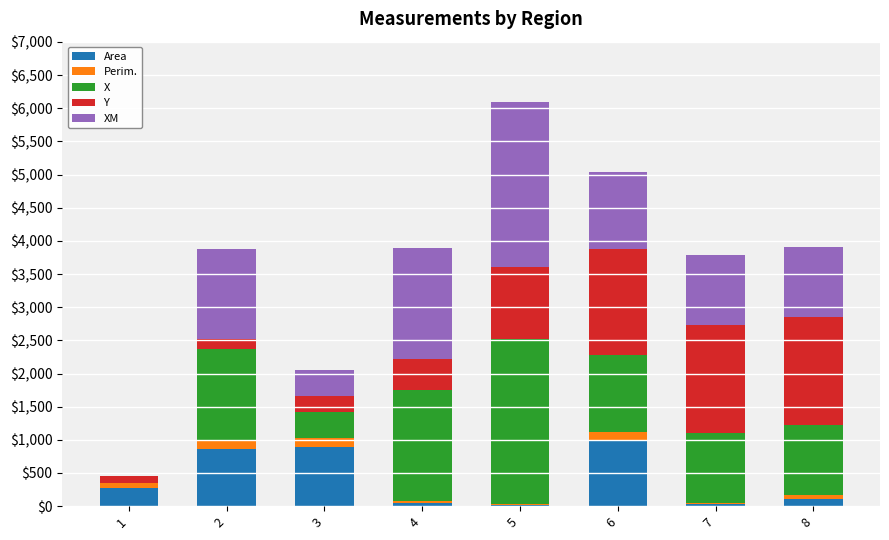

What is the highest value of the Area series?

995.0